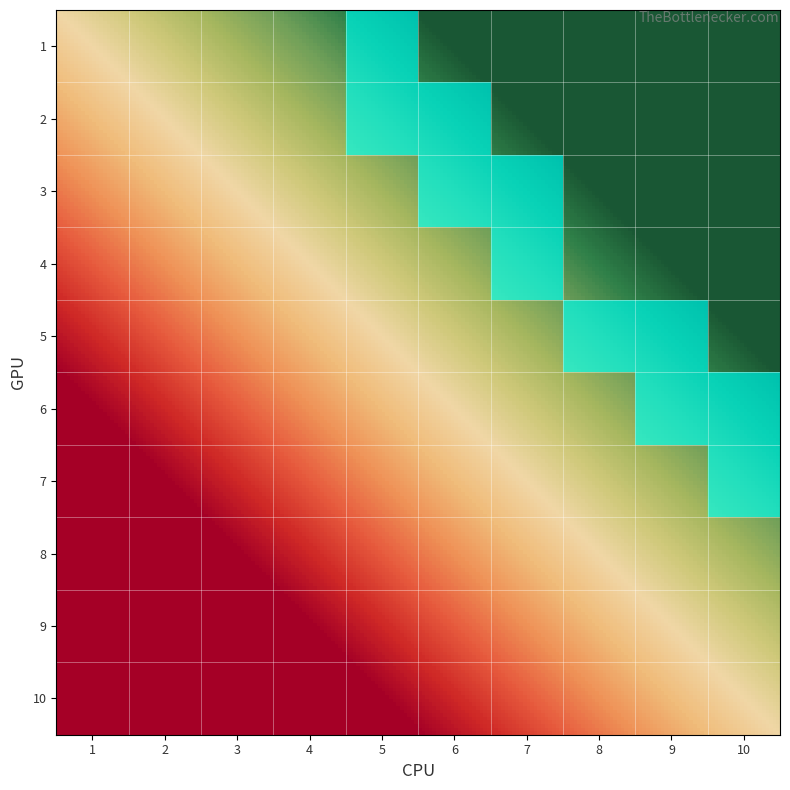

At which category is the sum across all series the highest?

5